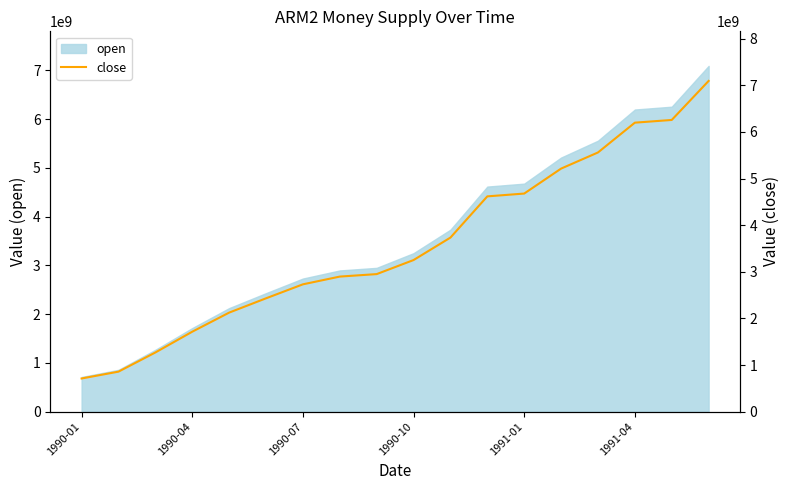

What is the difference between the values at 14 and 17?

1534100000